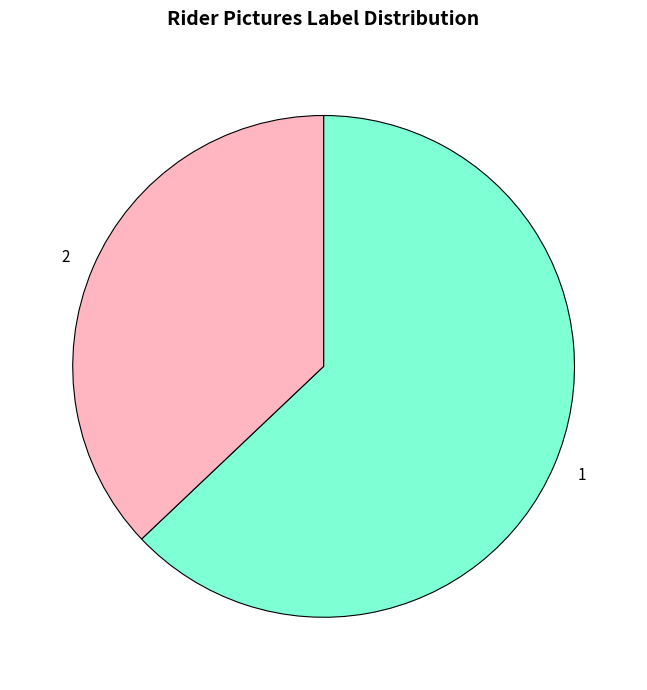

Is 1 the majority of the pie?

Yes